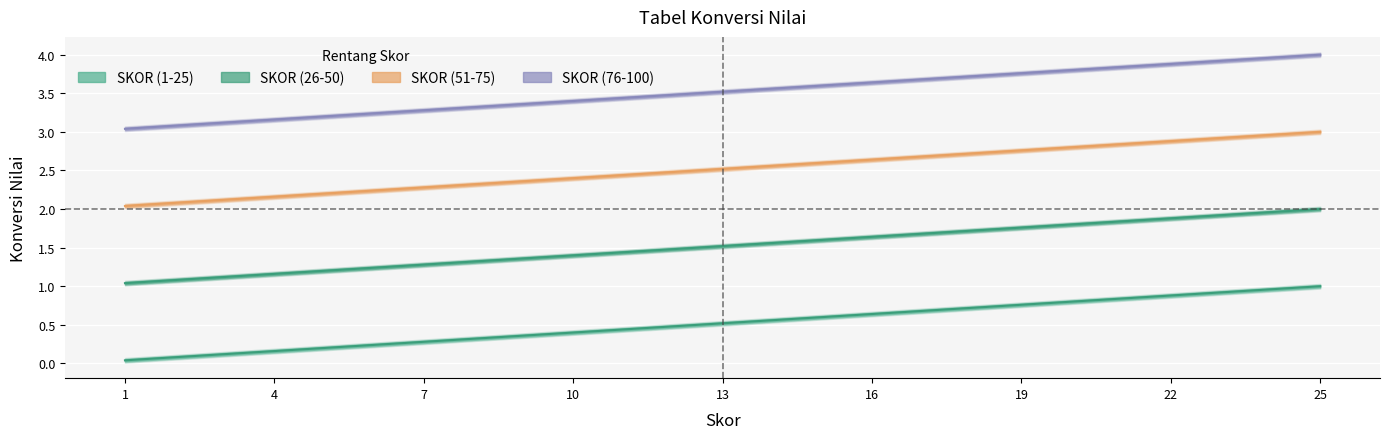

Reading left to right, transcribe all the data shown in this chart.

SKOR (1-25): 0.0	0.1	0.1	0.2	0.2	0.2	0.3	0.3	0.4	0.4	0.4	0.5	0.5	0.6	0.6	0.6	0.7	0.7	0.8	0.8	0.8	0.9	0.9	1.0	1.0
SKOR (26-50): 1.0	1.1	1.1	1.2	1.2	1.2	1.3	1.3	1.4	1.4	1.4	1.5	1.5	1.6	1.6	1.6	1.7	1.7	1.8	1.8	1.8	1.9	1.9	2.0	2.0
SKOR (51-75): 2.0	2.1	2.1	2.2	2.2	2.2	2.3	2.3	2.4	2.4	2.4	2.5	2.5	2.6	2.6	2.6	2.7	2.7	2.8	2.8	2.8	2.9	2.9	3.0	3.0
SKOR (76-100): 3.0	3.1	3.1	3.2	3.2	3.2	3.3	3.3	3.4	3.4	3.4	3.5	3.5	3.6	3.6	3.6	3.7	3.7	3.8	3.8	3.8	3.9	3.9	4.0	4.0